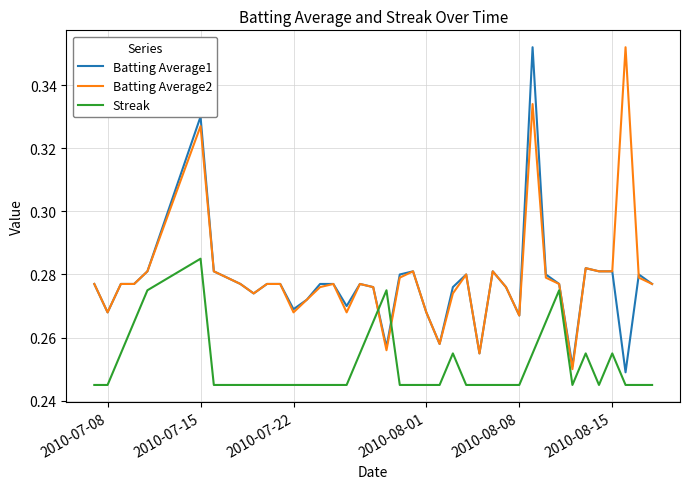

Which series has the largest range (max minus min)?

Batting Average1